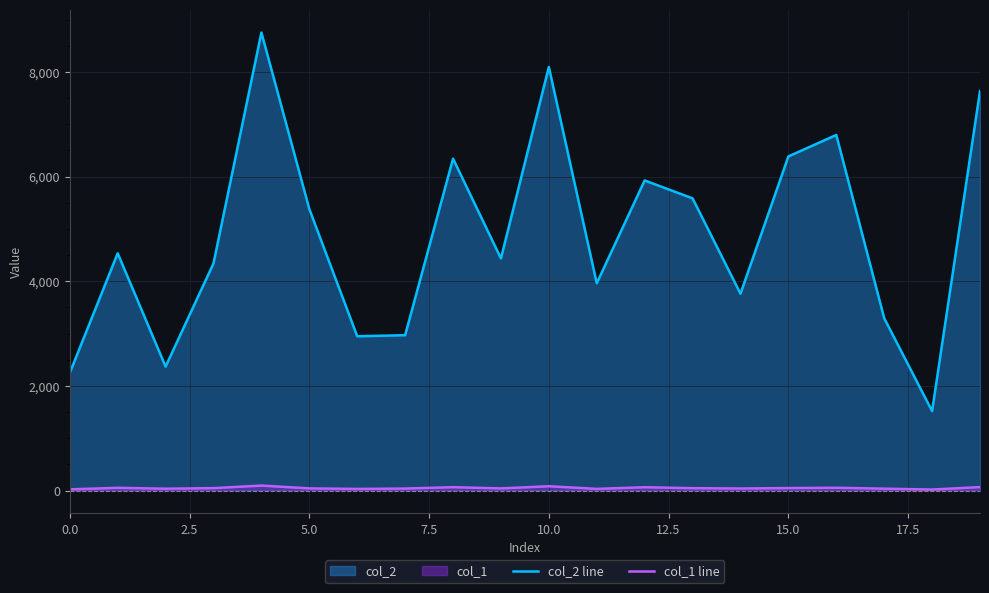

Is the value of col_1 line at 9 greater than the value of col_2 line at 17?

No